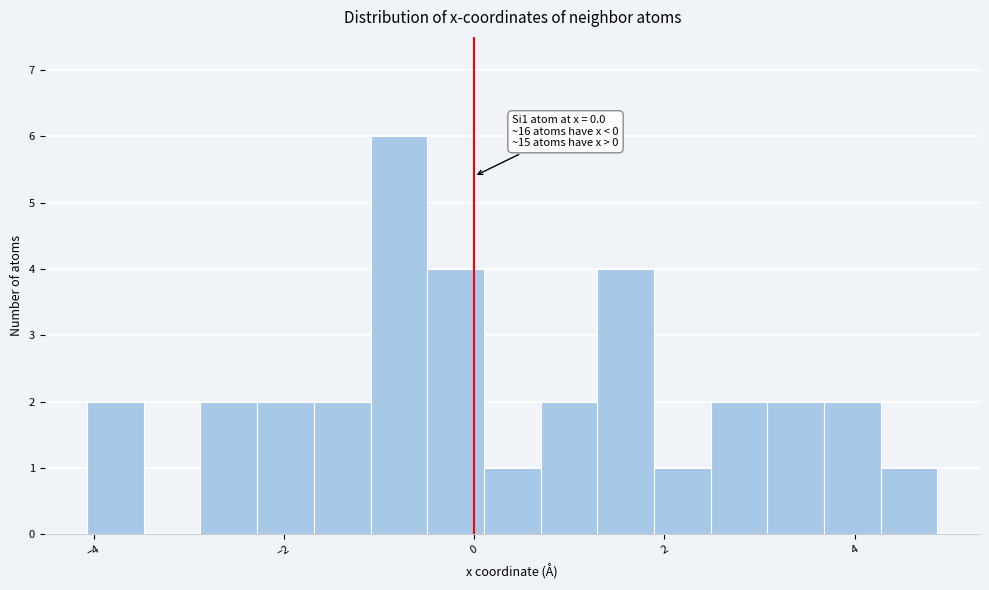

Around what value on the x-axis is the tallest bar? Give the approximate position of its centre, as read against the axis.

-0.8